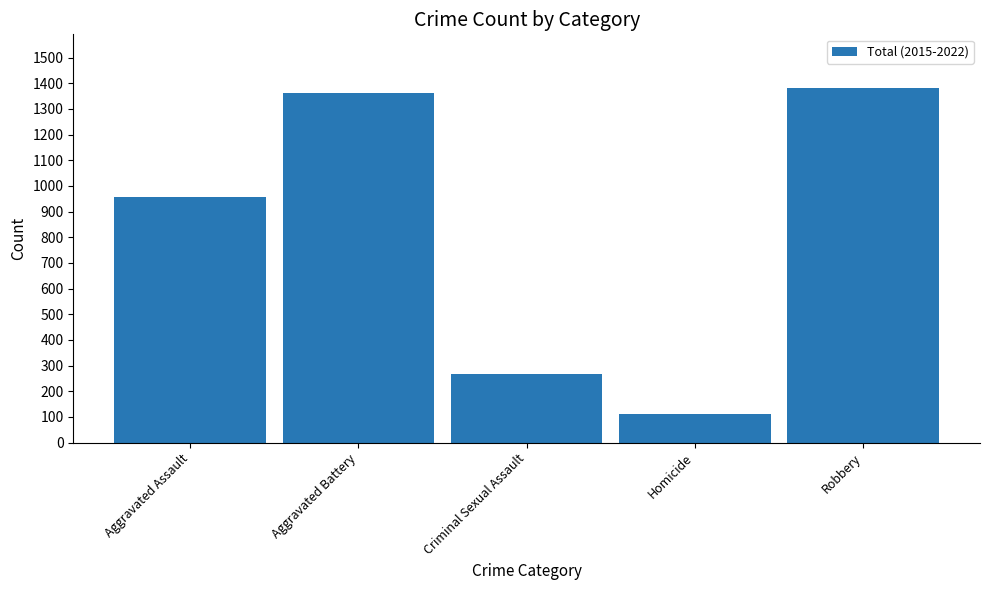

What is the ratio of the value at Criminal Sexual Assault to the value at Aggravated Assault?

0.3